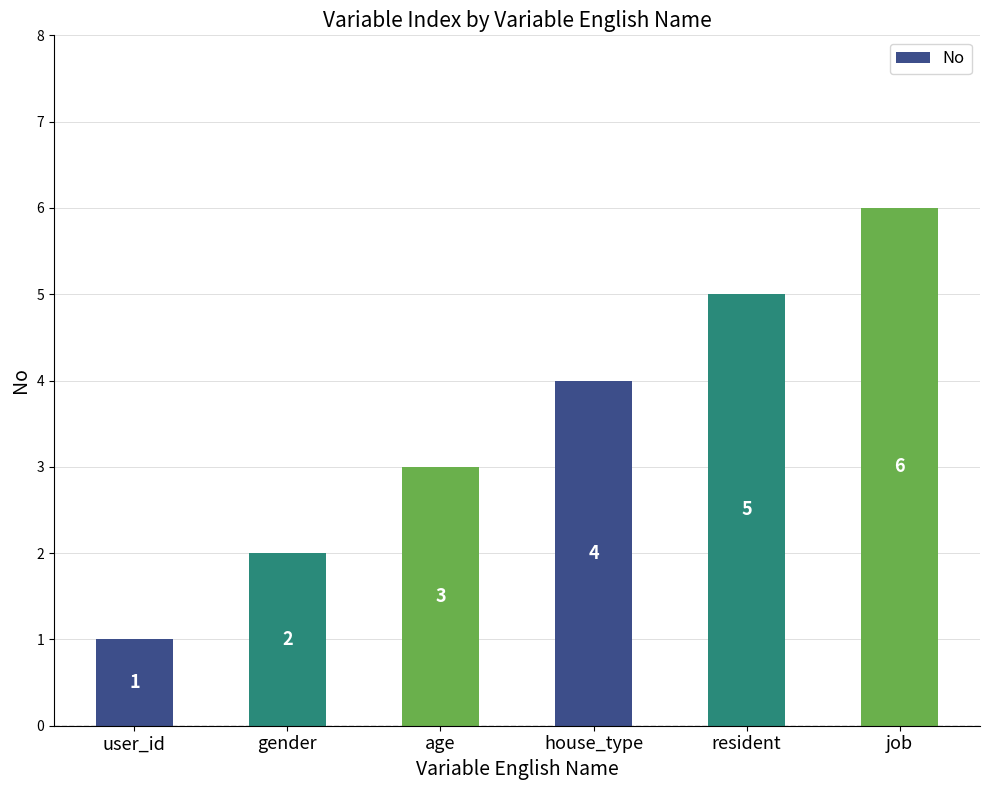

Rank the categories by value from lowest to highest.

user_id, gender, age, house_type, resident, job